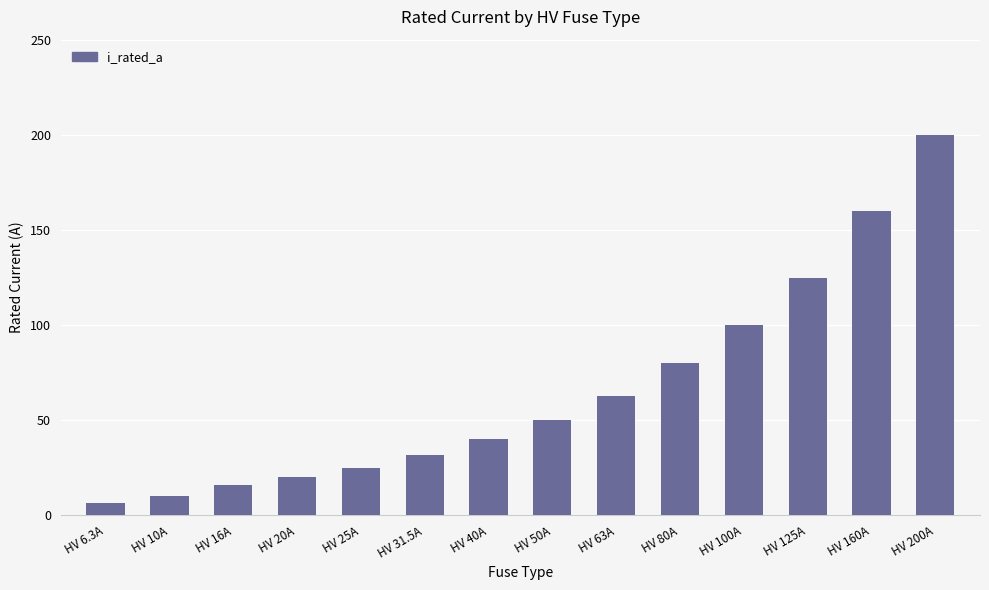

What is the minimum value shown in the chart?

6.3